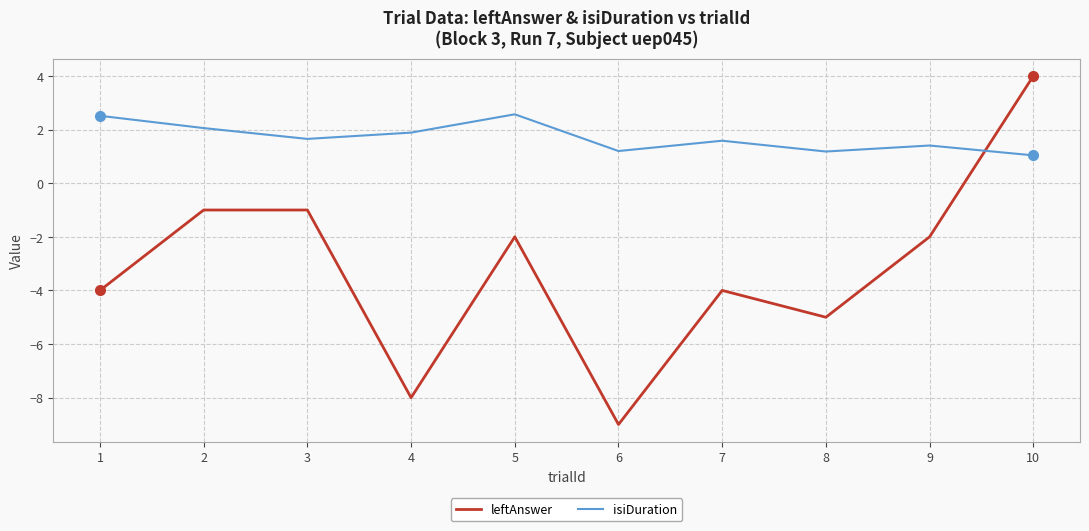

At which category is the sum across all series the highest?

10